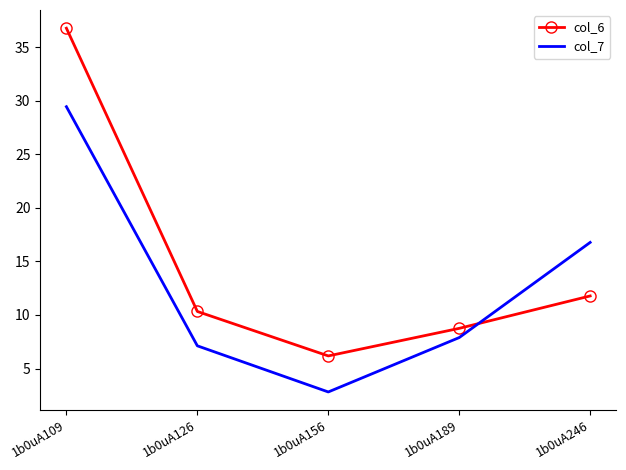

Is the value of col_6 at 1b0uA156 greater than the value of col_7 at 1b0uA156?

Yes